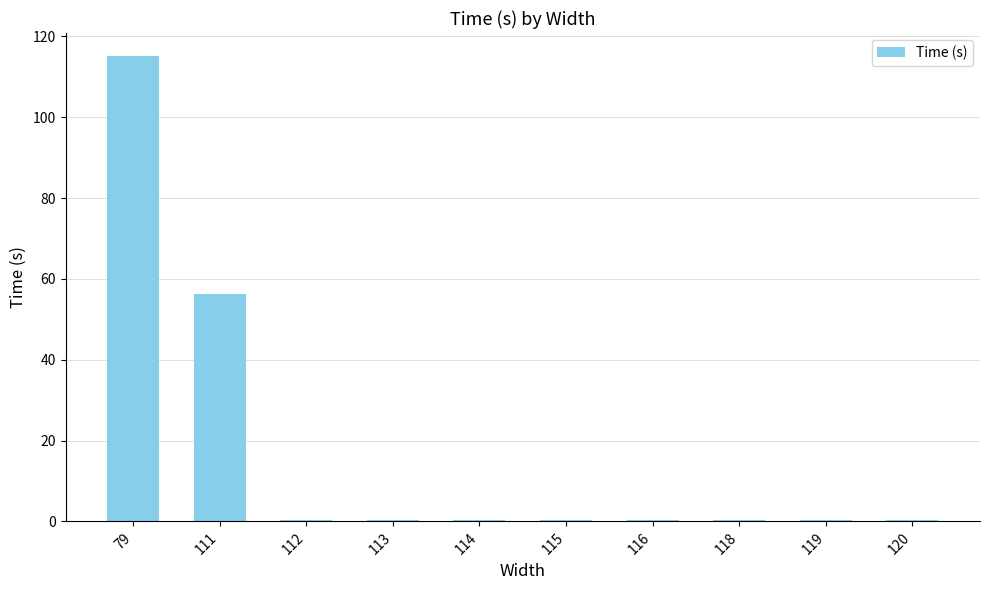

True or false: the data shows 0.4 at 119.

True